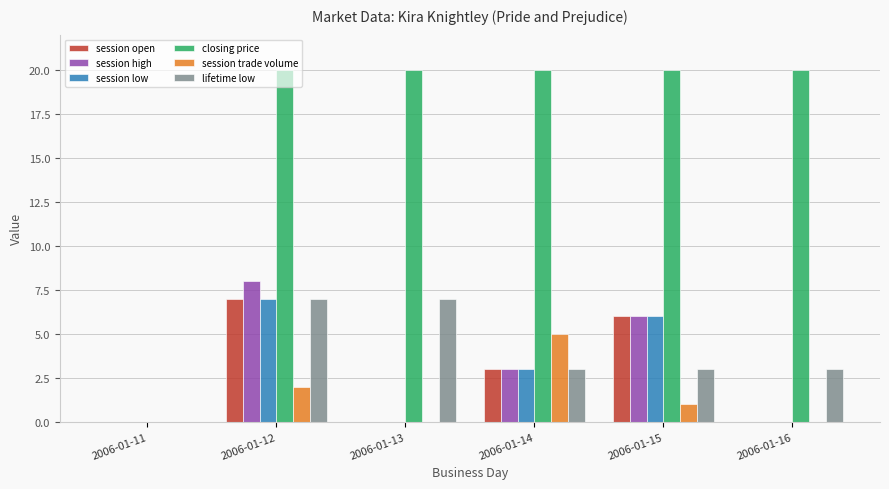

What is the sum of the session trade volume values at 2006-01-14 and 2006-01-16?

5